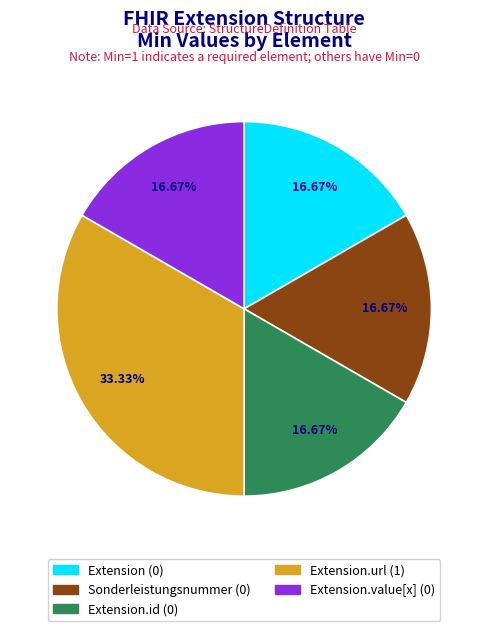

Does any single category account for the majority?

No